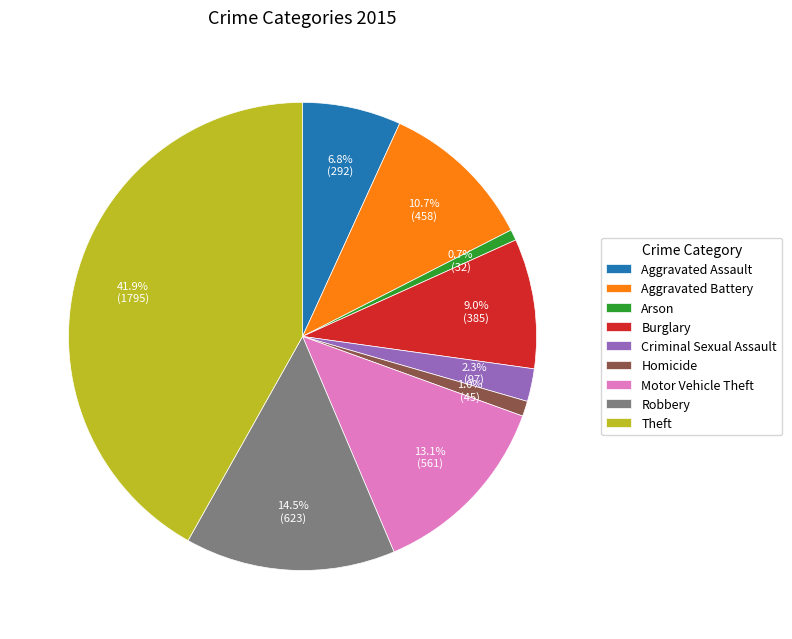

How many slices are in this pie chart?

9